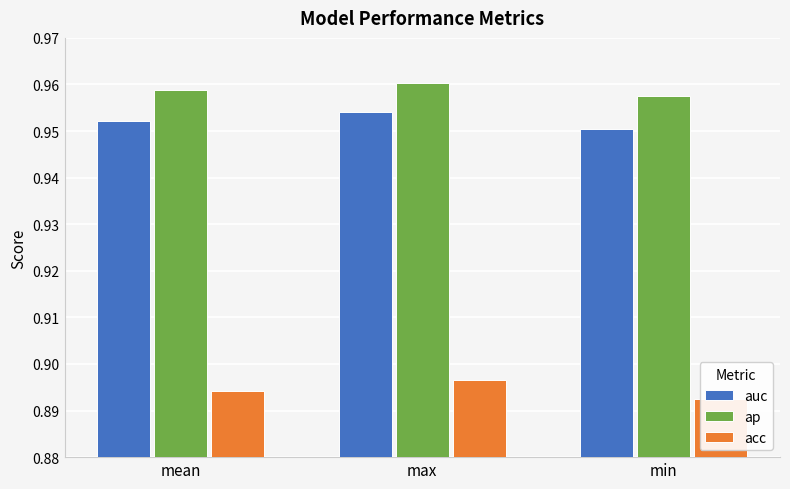

Which series has the largest total across all categories?

ap